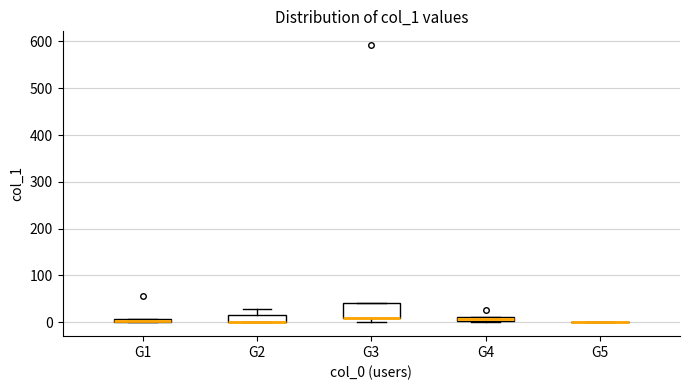

Where is the lower edge of the box for G1 on the y-axis? The values are not printed on the chart, so give them approximately, as read against the axis.

0